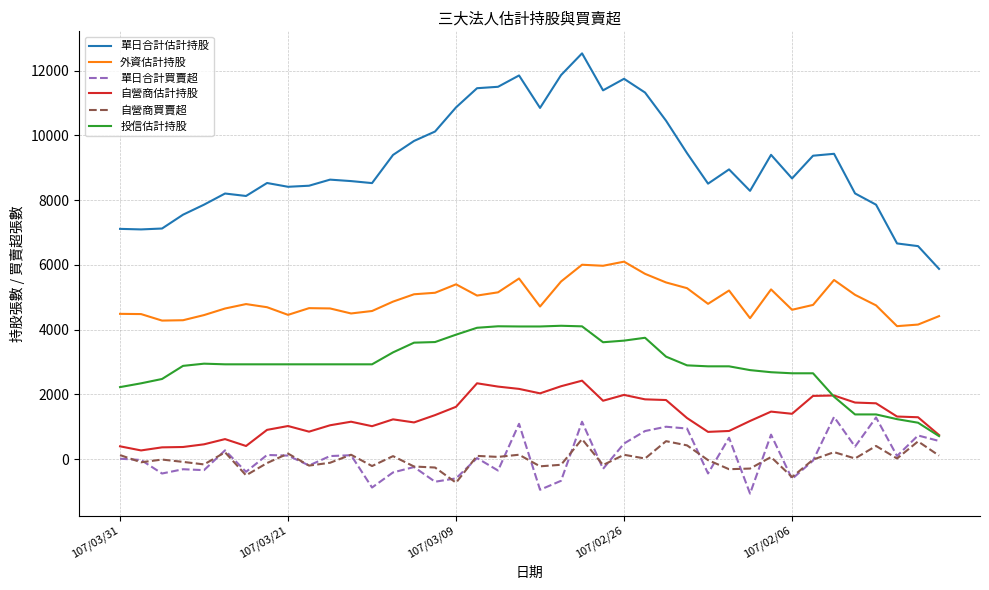

Which series has the largest range (max minus min)?

單日合計估計持股